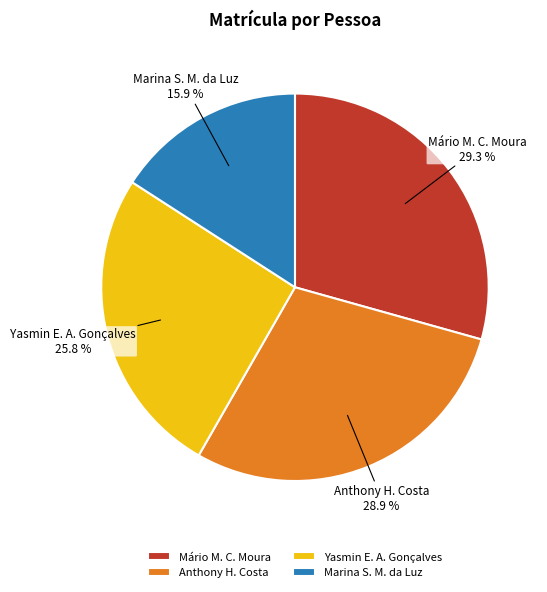

Combined, what portion of the pie is Marina S. M. da Luz and Yasmin E. A. Gonçalves?

41.7%